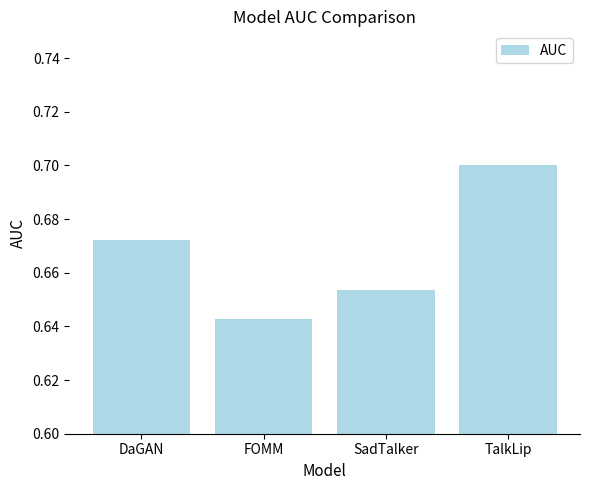

How many values are between 0 and 1?

4